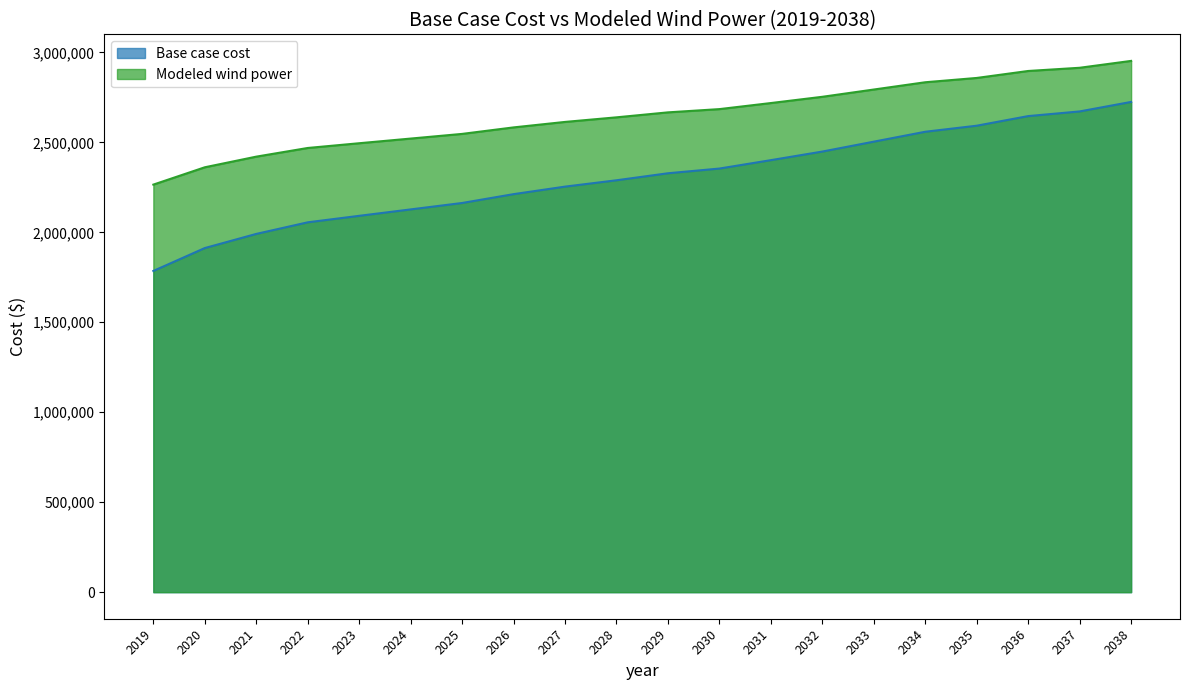

Which series has the largest total across all categories?

Modeled wind power